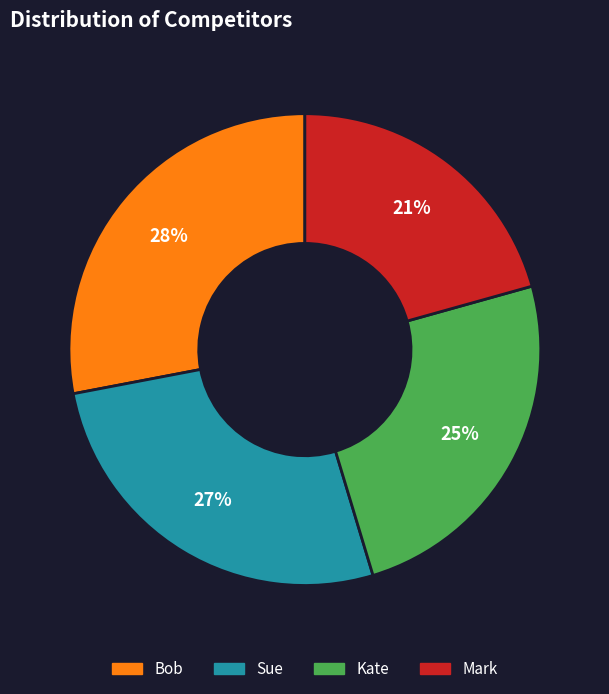

What is the ratio of the value at Kate to the value at Mark?

1.2